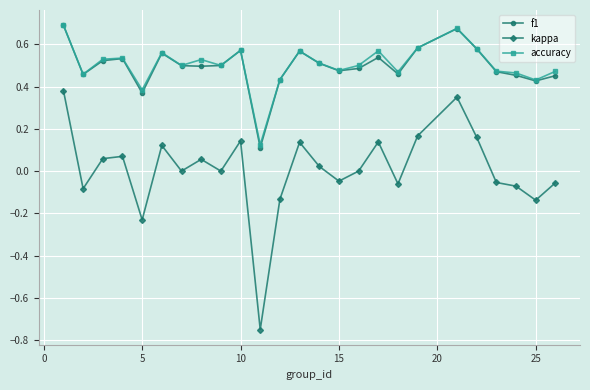

Which series has the largest range (max minus min)?

kappa